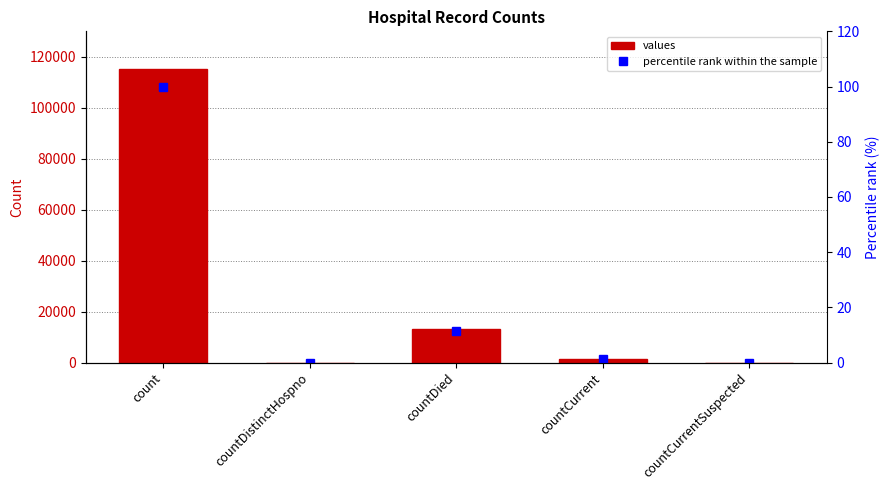

How many values in the values series are below 1383?

2